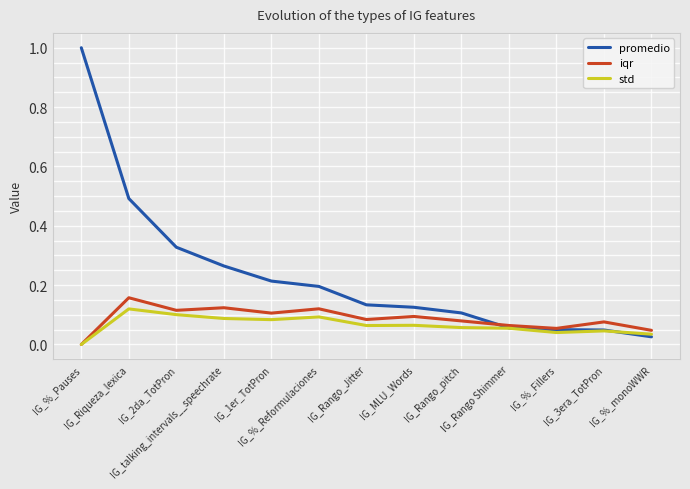

Where is promedio nearest to the value 0?

IG_%_monoWWR